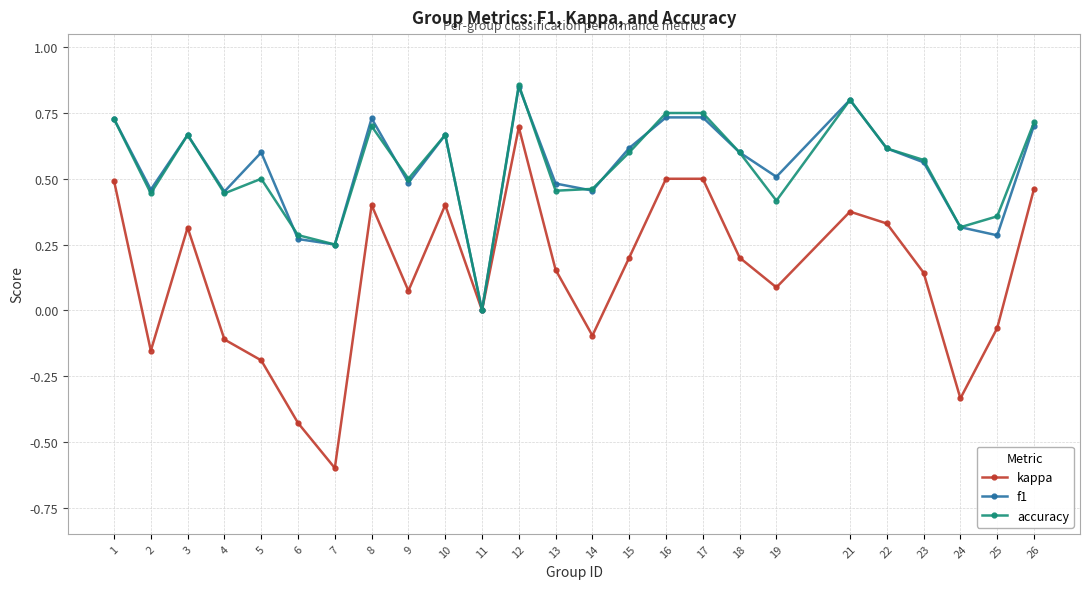

Which series changed the most between 12 and 14?

kappa